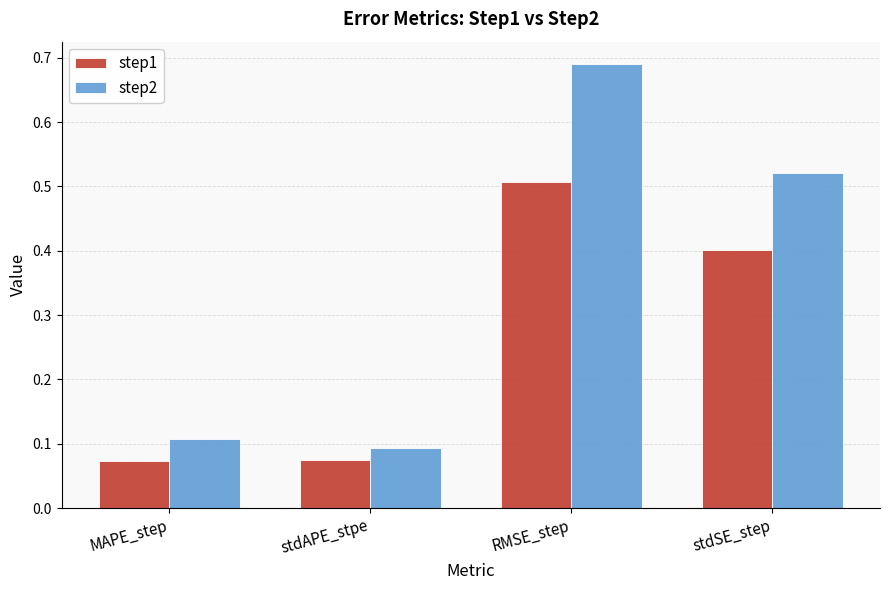

What is the label of the 3rd bar from the right?

stdAPE_stpe